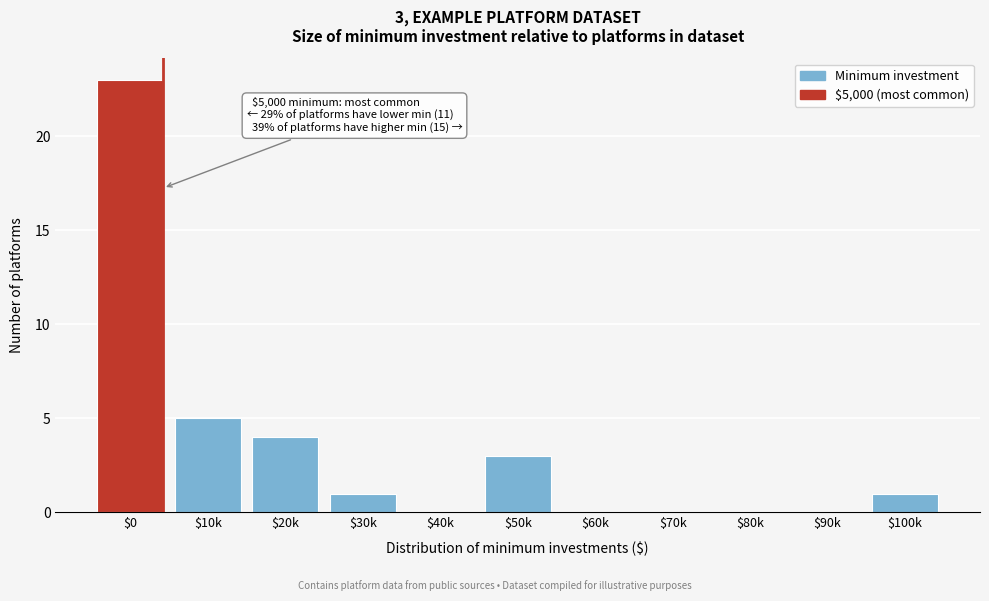

What is the sum of all values?

37